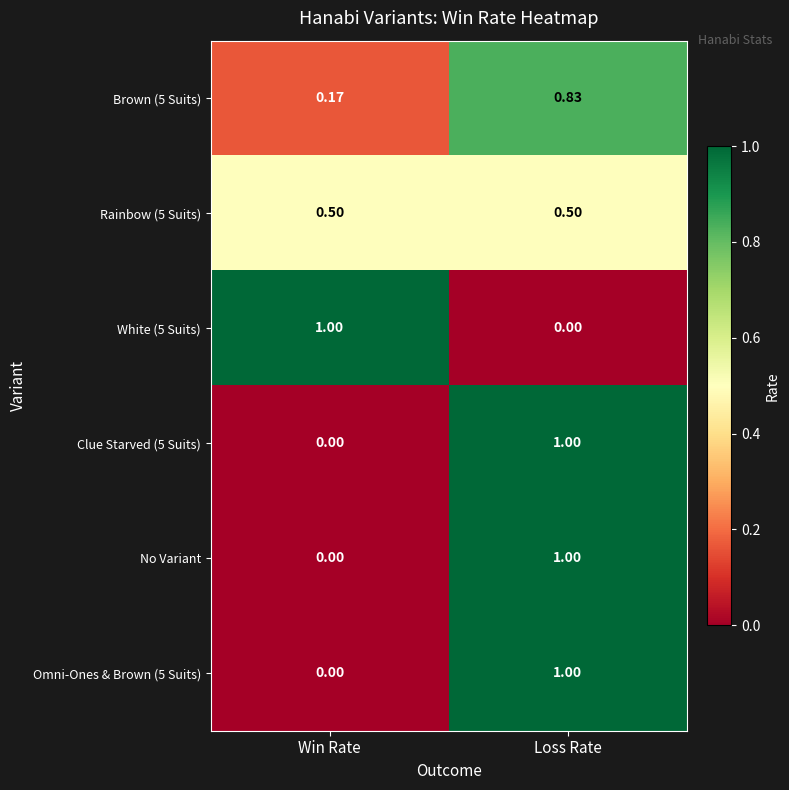

How many distinct data groups are displayed?

6